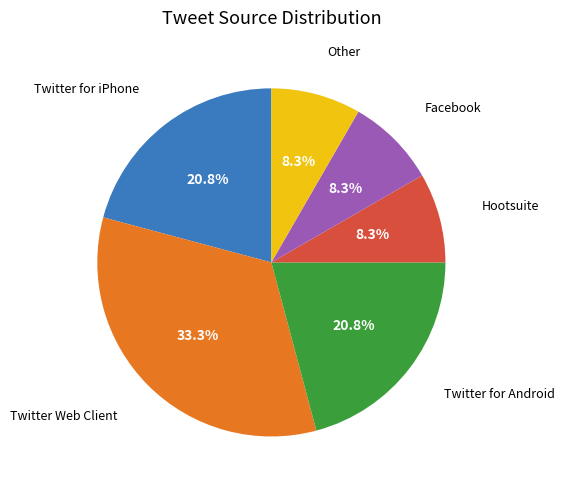

Is there a majority slice in this chart?

No